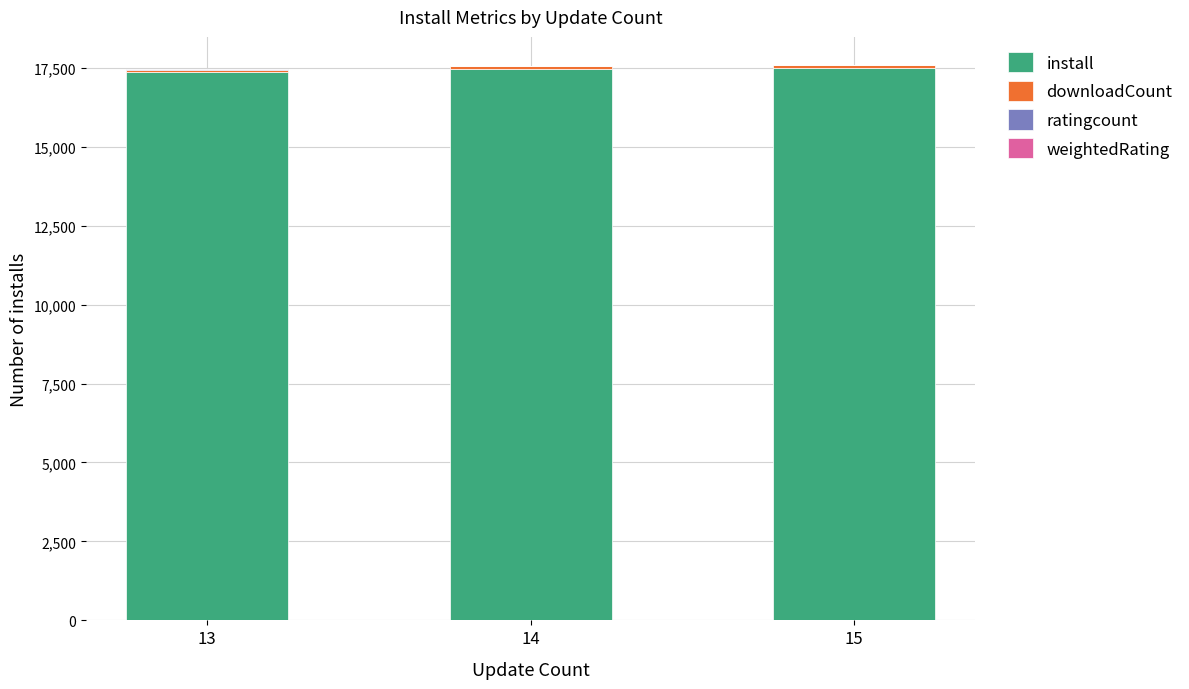

The value of install at 14 is 17463.0. True or false?

True